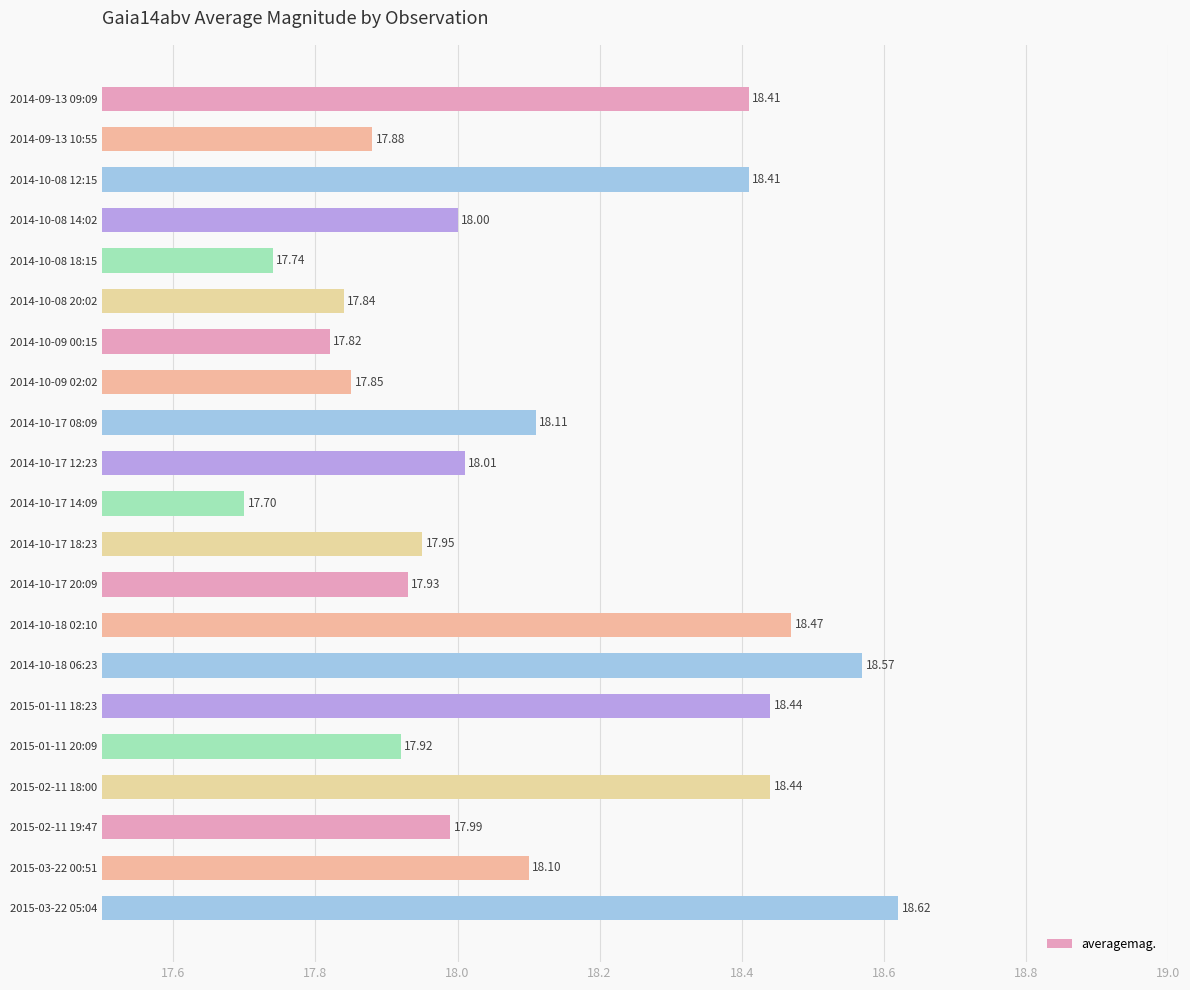

What is the difference between the second highest and minimum values?

0.9